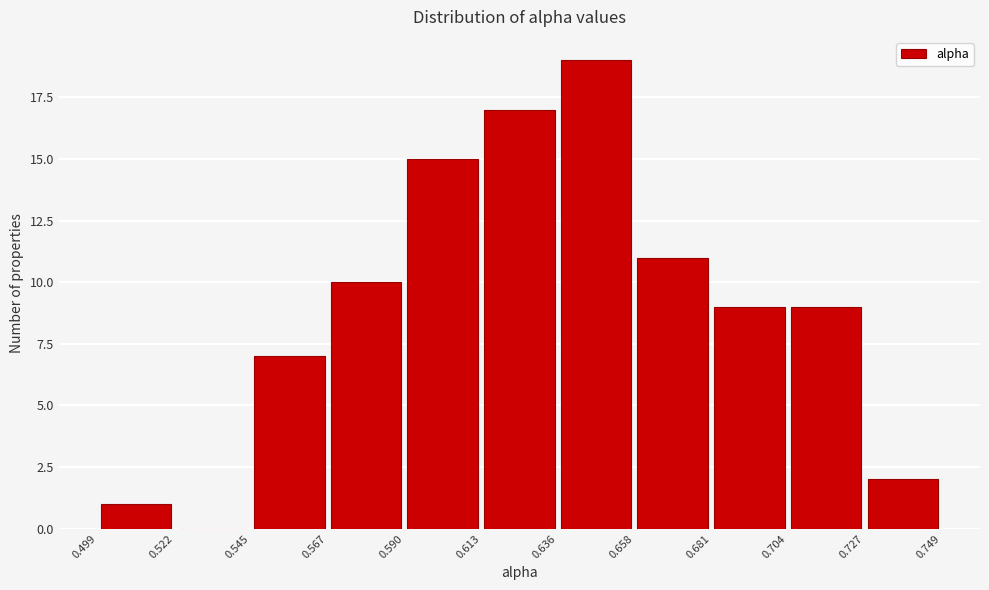

Reading left to right, transcribe this chart: for each bar, give the range it covers on the x-axis and its height. The values are not printed on the chart, so give them approximately, as read against the axis.

0.499 to 0.522: 1
0.522 to 0.545: 0
0.545 to 0.567: 7
0.567 to 0.590: 10
0.590 to 0.613: 15
0.613 to 0.636: 17
0.636 to 0.658: 19
0.658 to 0.681: 11
0.681 to 0.704: 9
0.704 to 0.727: 9
0.727 to 0.749: 2